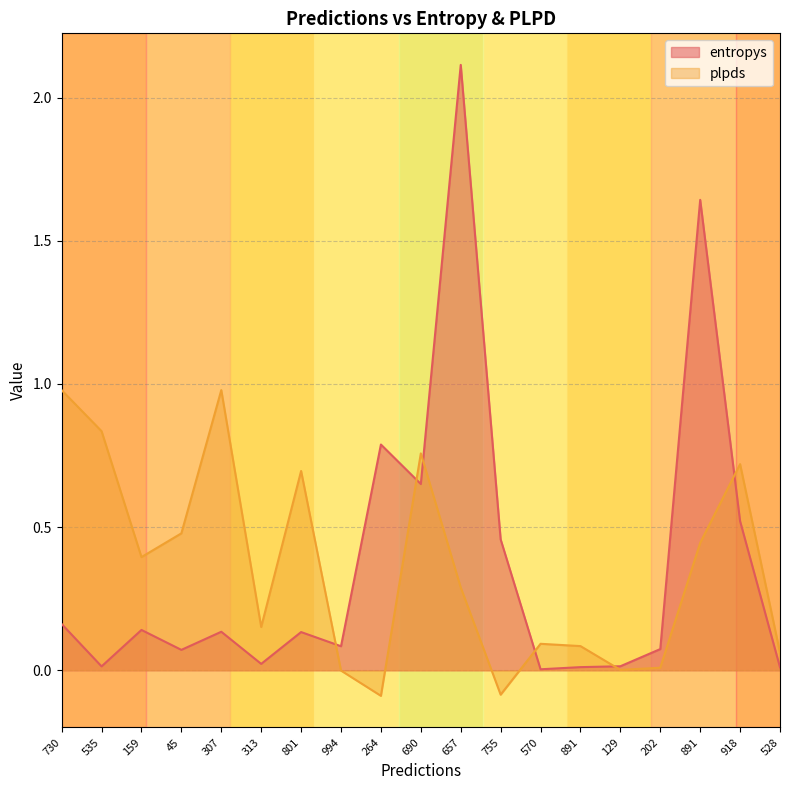

Rank the series by their average value, from lowest to highest.

plpds, entropys